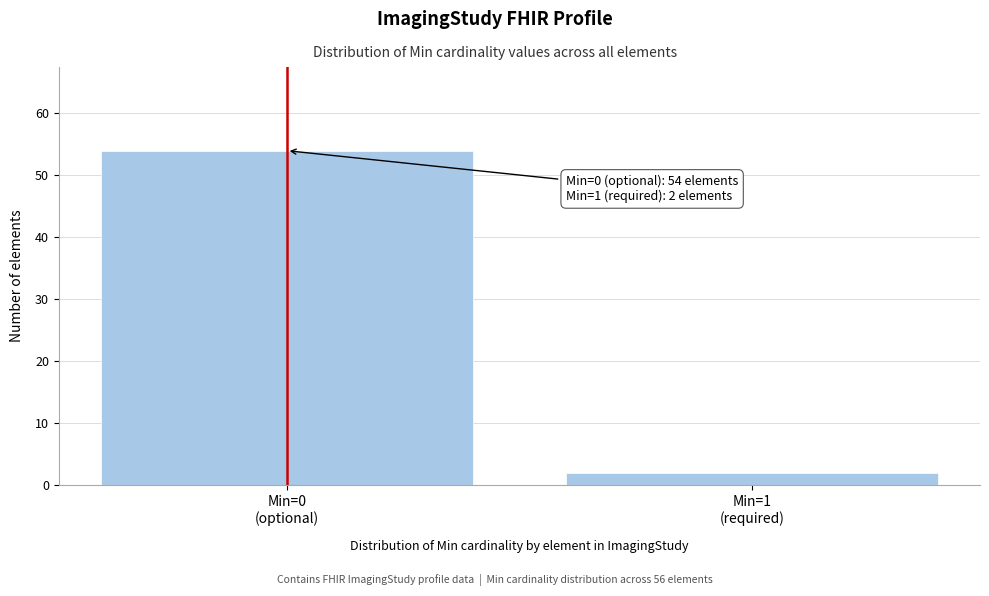

Reading left to right, transcribe all the data shown in this chart.

54	2